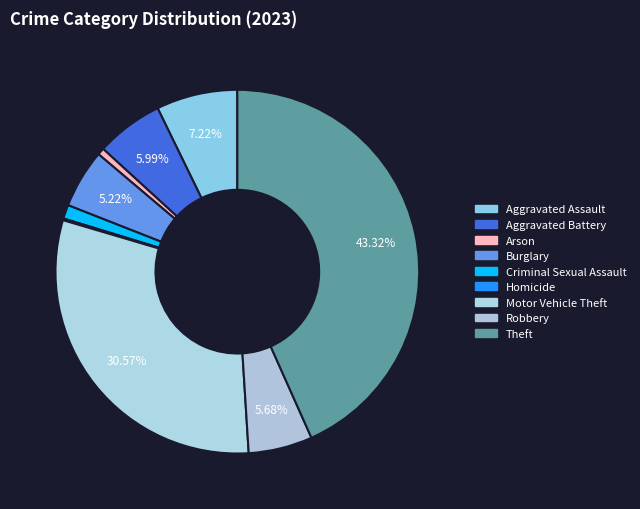

Is it true that Criminal Sexual Assault is 15% of the pie?

False